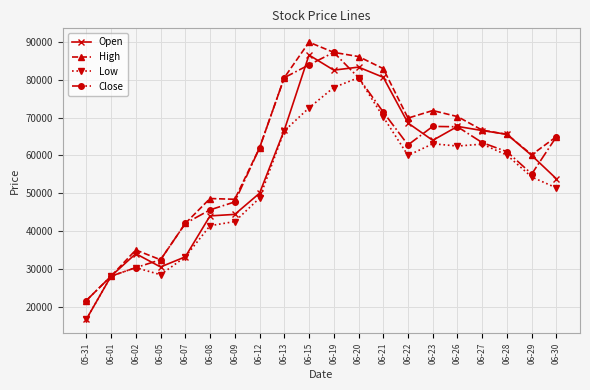

Which category has the highest value in the Open series?

06-15